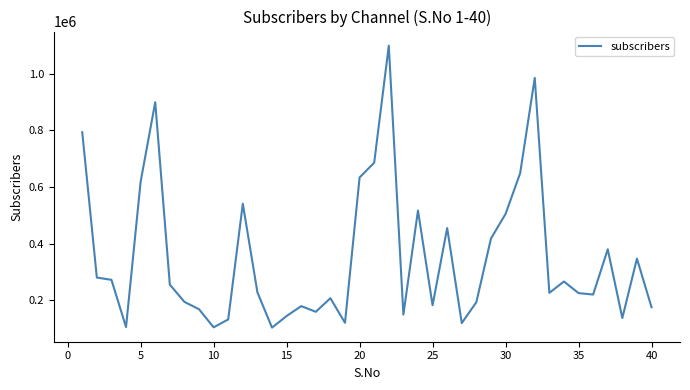

What is the maximum value shown in the chart?

1100000